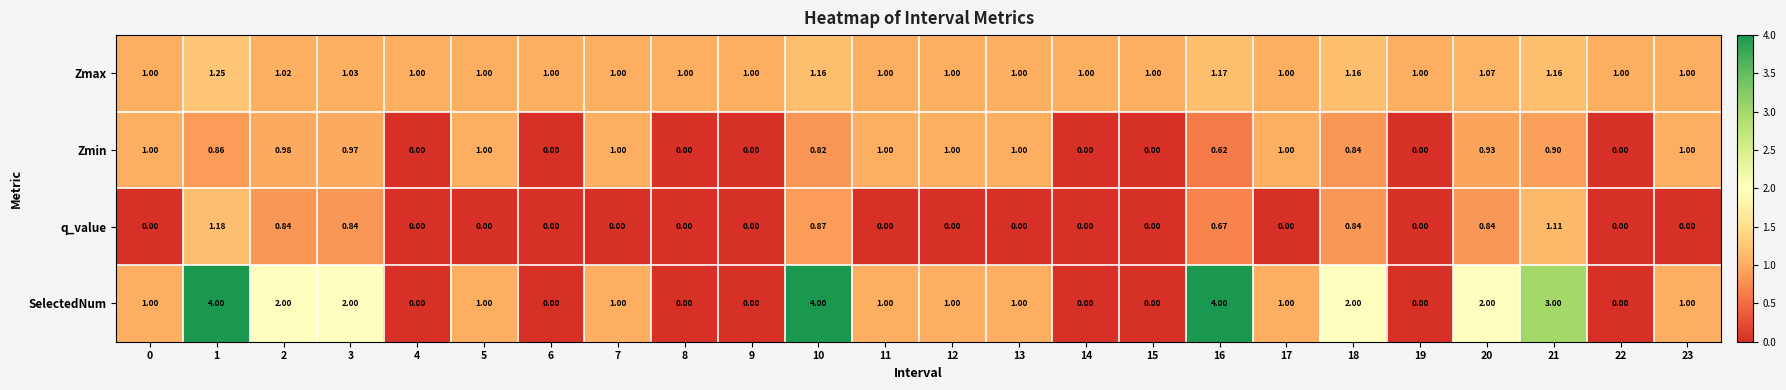

Is the value of SelectedNum at 17 greater than the value of q_value at 1?

No